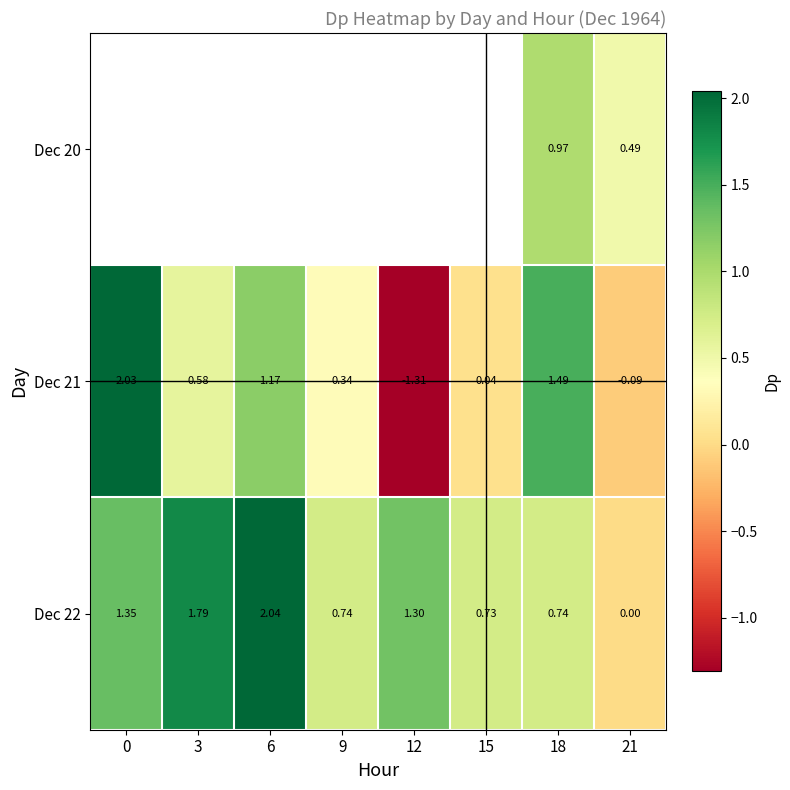

What is the difference between the maximum and minimum values in the Dec 22 series?

2.0